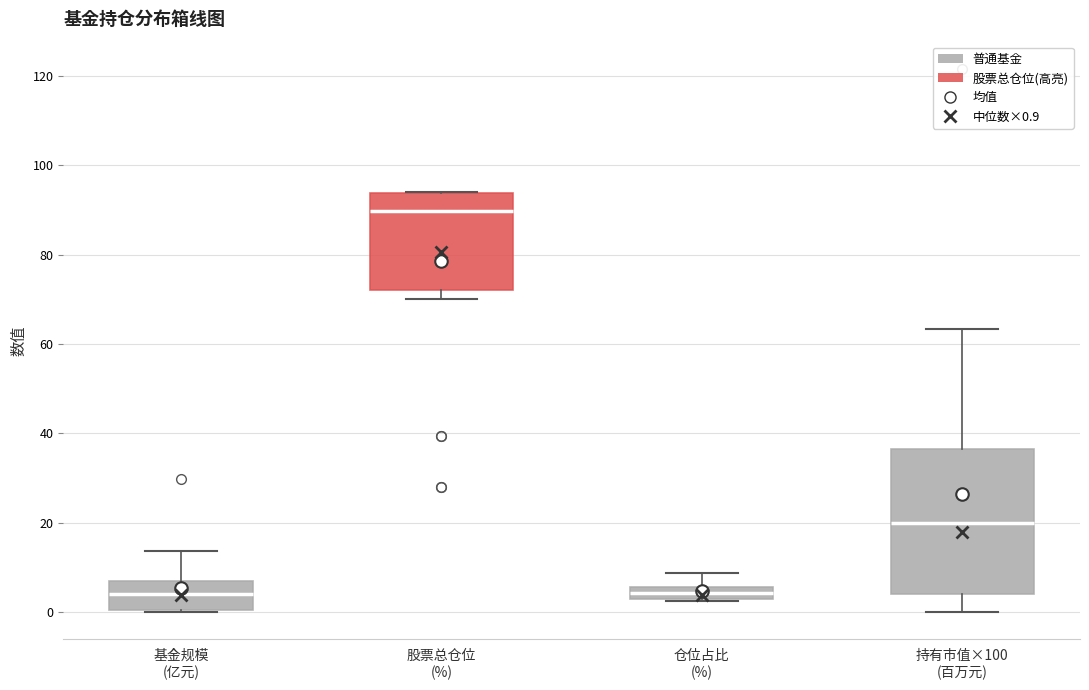

Comparing the boxes themselves (not the whiskers), which one is the tallest?

持有市值×100 (百万元)